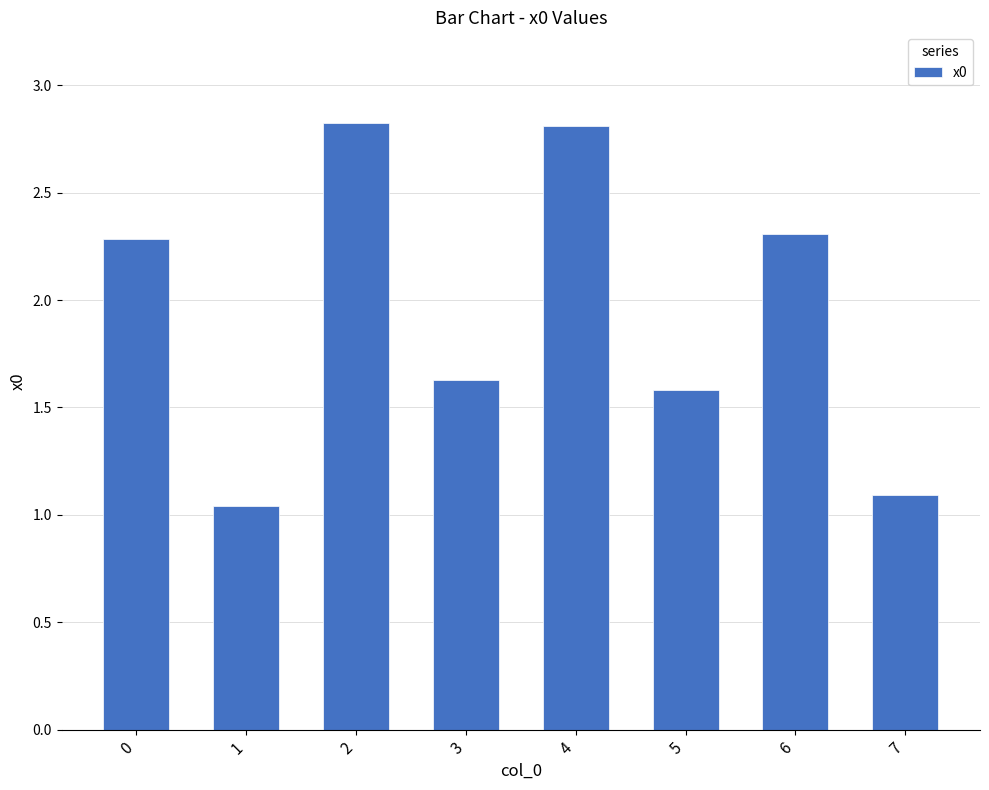

At which category does the chart reach its minimum across all series?

1